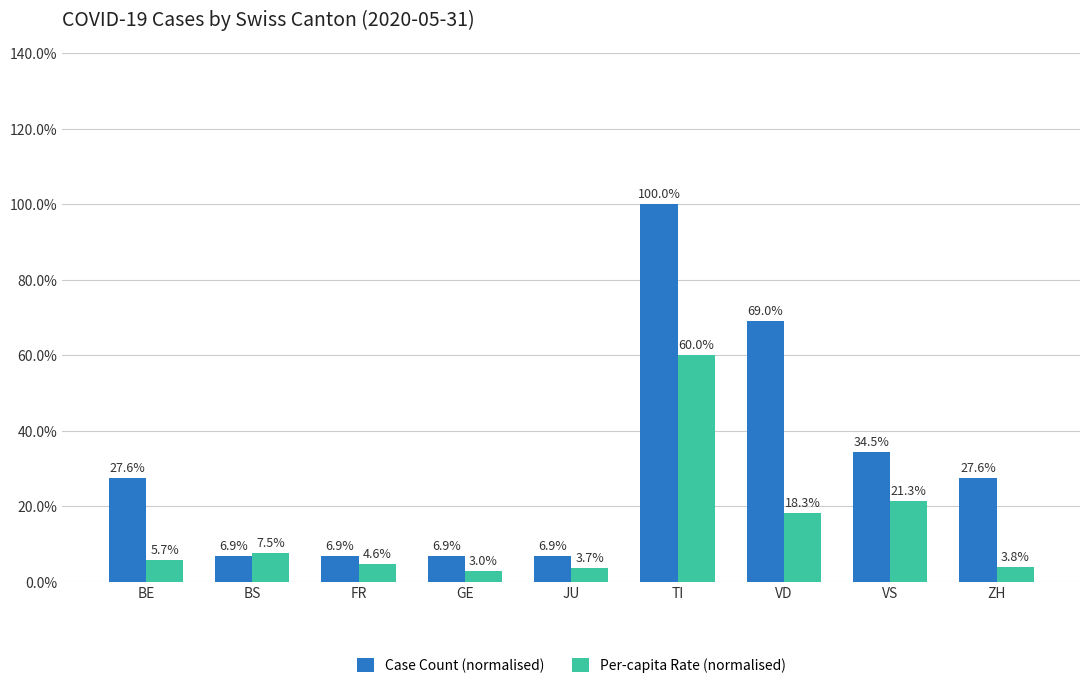

Reading left to right, list all the values displayed in this chart.

Case Count (normalised): BE=0.3	BS=0.1	FR=0.1	GE=0.1	JU=0.1	TI=1.0	VD=0.7	VS=0.3	ZH=0.3
Per-capita Rate (normalised): BE=0.1	BS=0.1	FR=0.0	GE=0.0	JU=0.0	TI=0.6	VD=0.2	VS=0.2	ZH=0.0